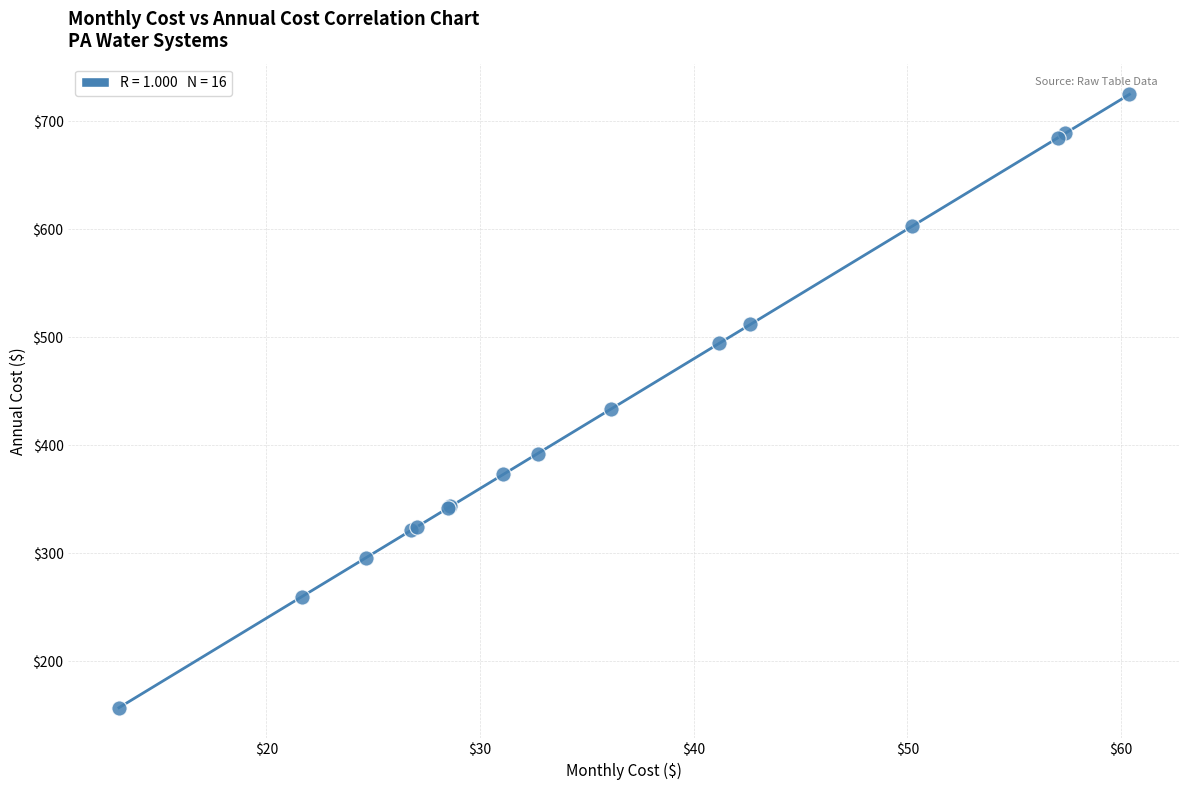

What Y value in the scatter plot is closest to 440?

433.5